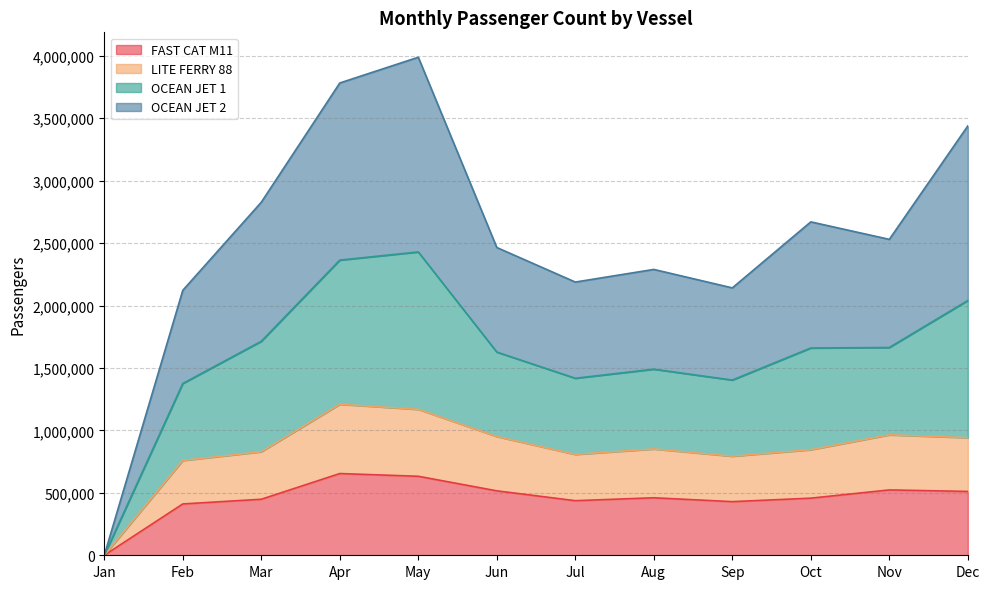

True or false: OCEAN JET 1 and LITE FERRY 88 cross at least once.

False